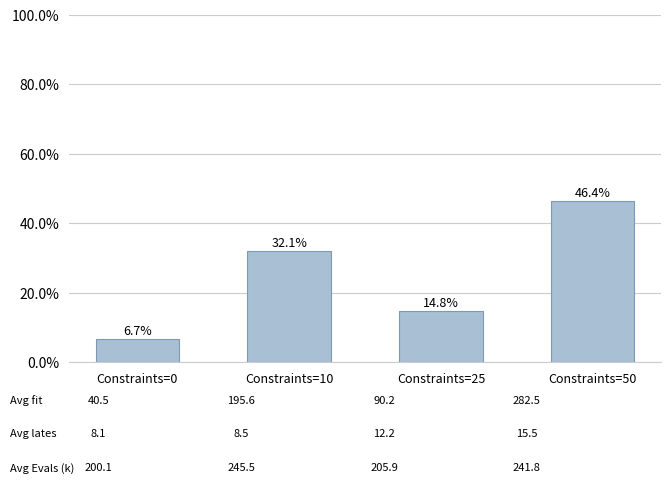

Reading right to left, transcribe all the data shown in this chart.

46.4	14.8	32.1	6.7